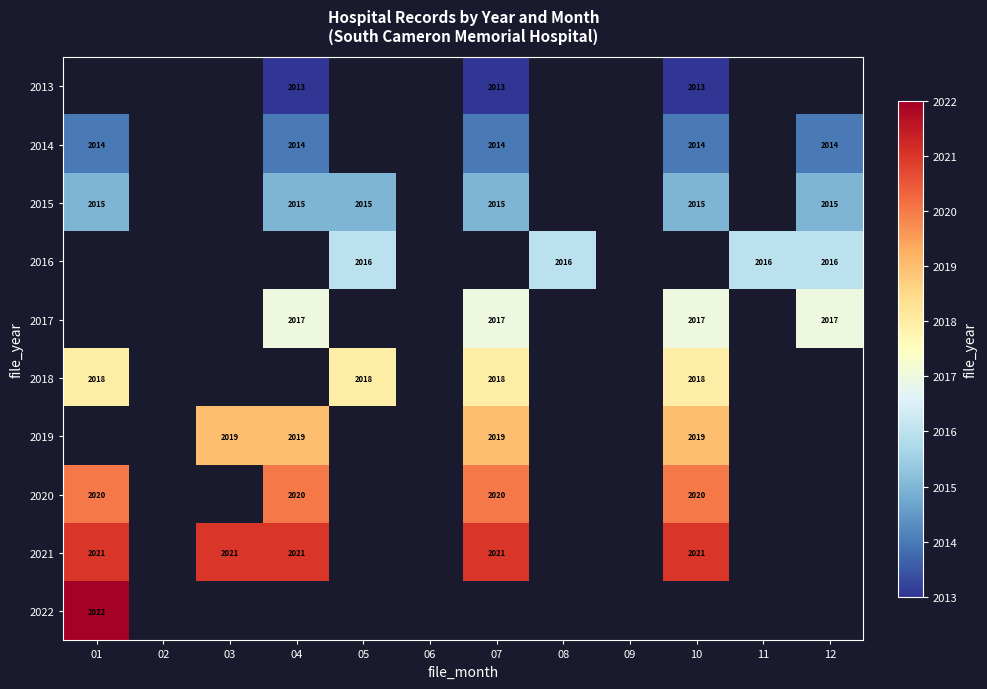

The value of 2019 at 07 is 900. True or false?

False